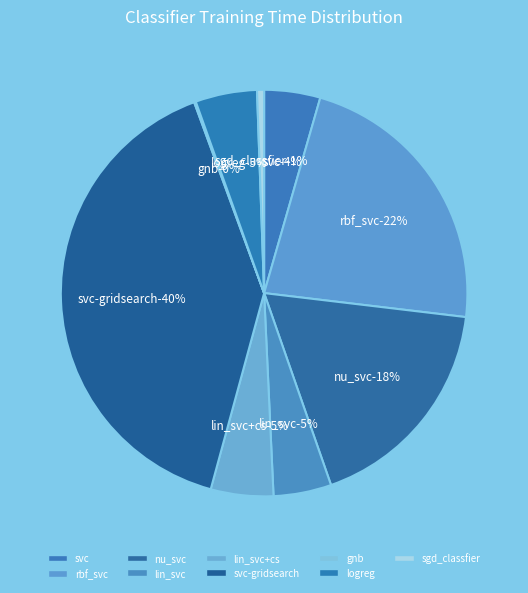

Between lin_svc and svc-gridsearch, which is larger?

svc-gridsearch